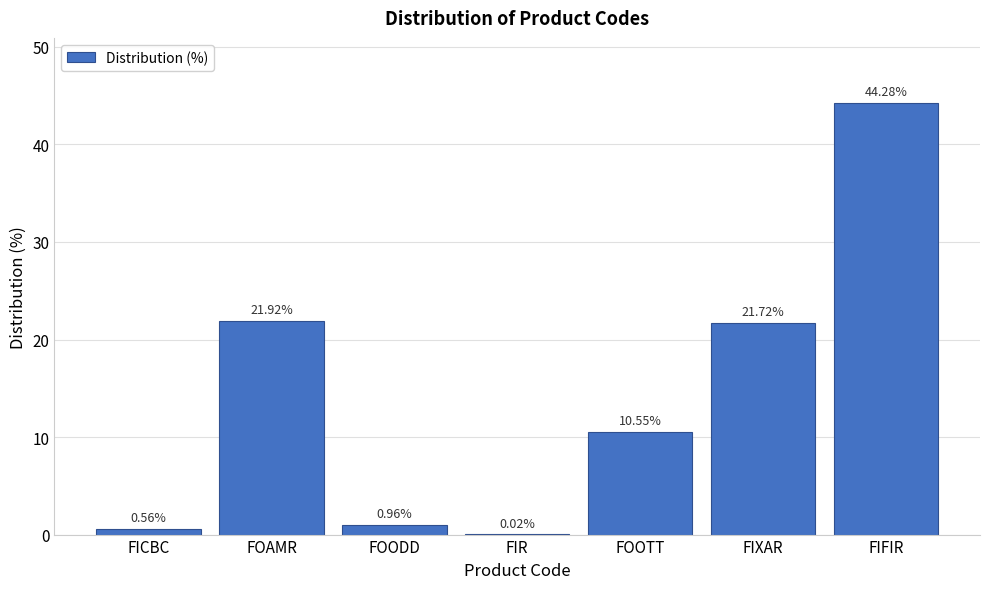

Which category has the highest value across all series?

FIFIR